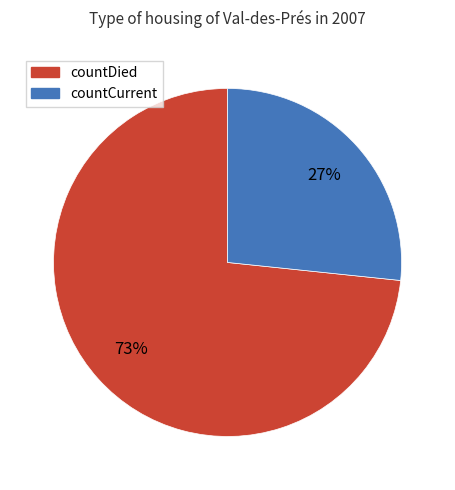

Combined, do countDied and countCurrent account for over 50%?

Yes